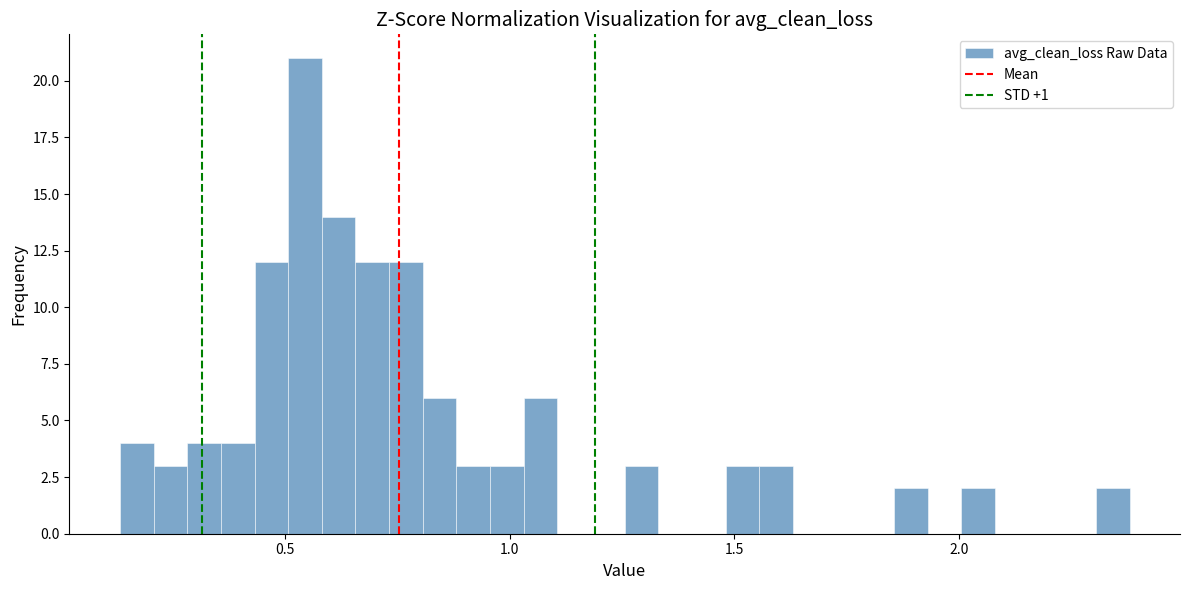

Around what value on the x-axis is the tallest bar? Give the approximate position of its centre, as read against the axis.

0.55